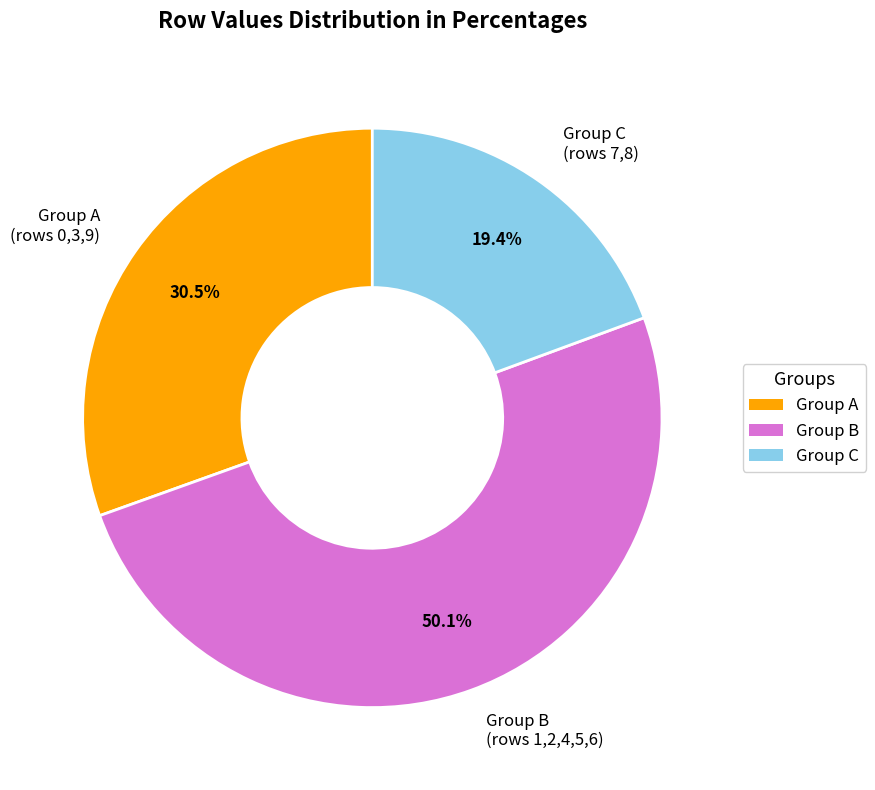

Which category has the smallest portion of the pie?

Group C (rows 7,8)